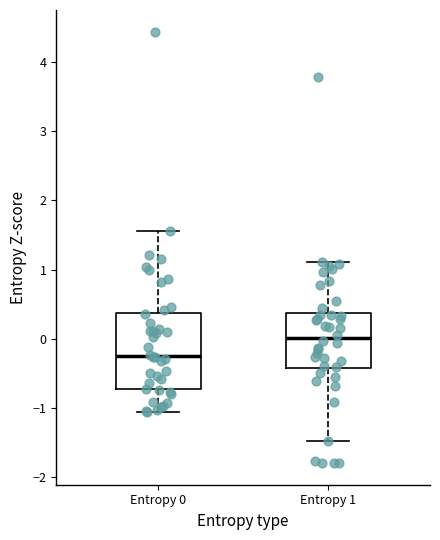

Reading left to right, transcribe this box plot: for each box, give where its median line is, the range the box spans, and where its two whiskers end, as read against the y-axis. The values are not printed on the chart, so give them approximately, as read against the axis.

Entropy 0: median -0.2, box -0.7 to 0.4, whiskers -1.1 to 1.6
Entropy 1: median 0.0, box -0.4 to 0.4, whiskers -1.5 to 1.1